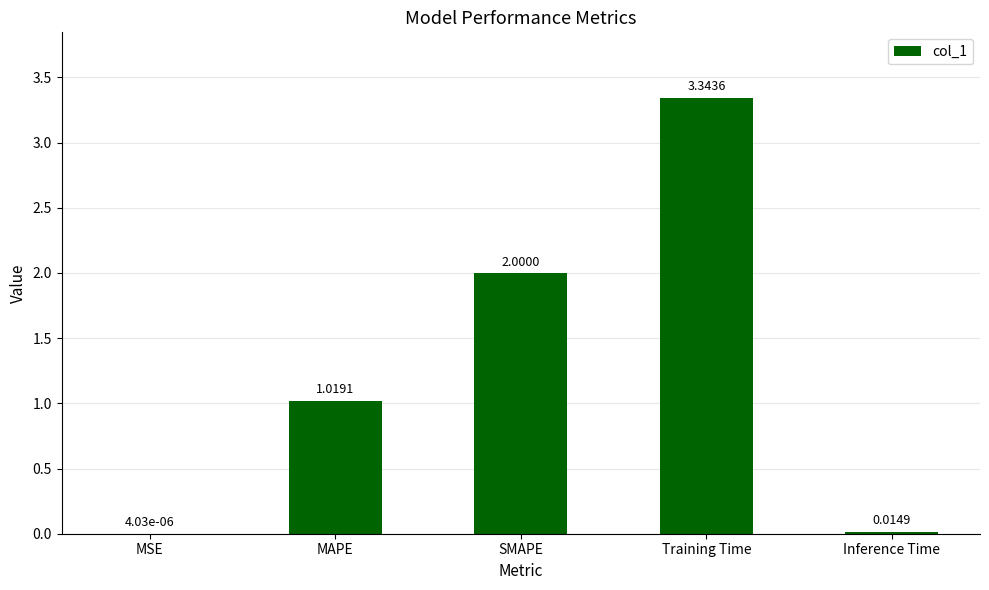

Is it true that the value at Training Time is 5.7?

False